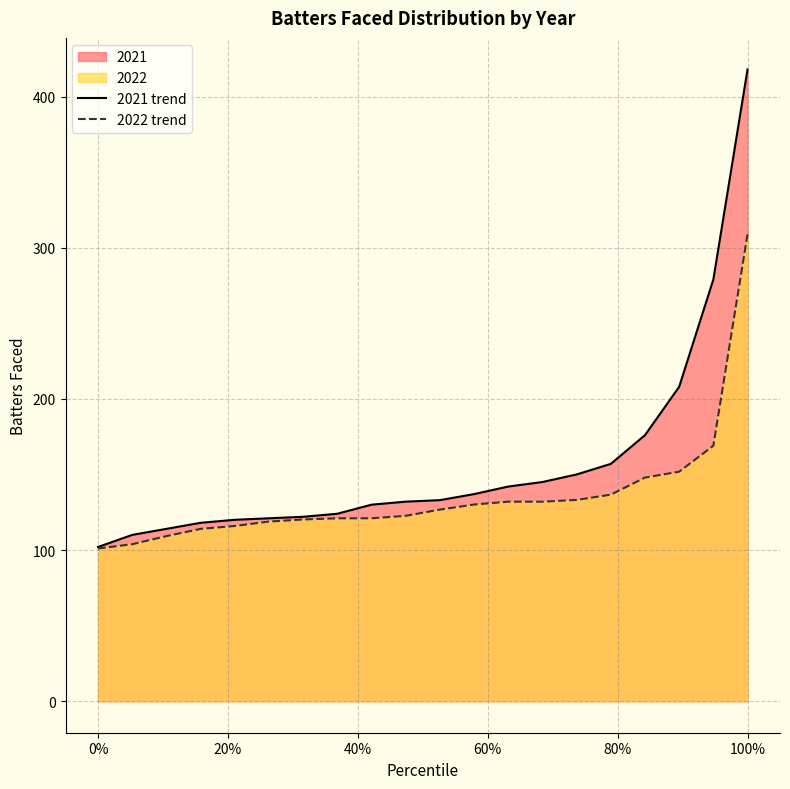

Rank the series by their average value, from highest to lowest.

2021 trend, 2022 trend